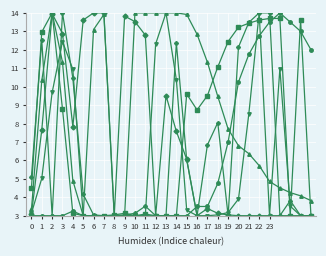

What is the maximum value shown in the chart?

14.0